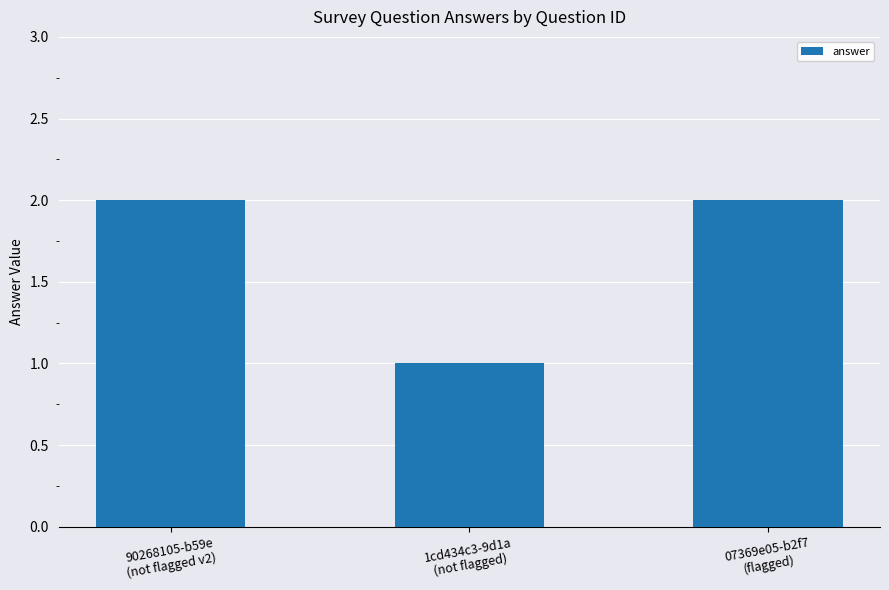

What value does the data have at 1cd434c3-9d1a
(not flagged)?

1